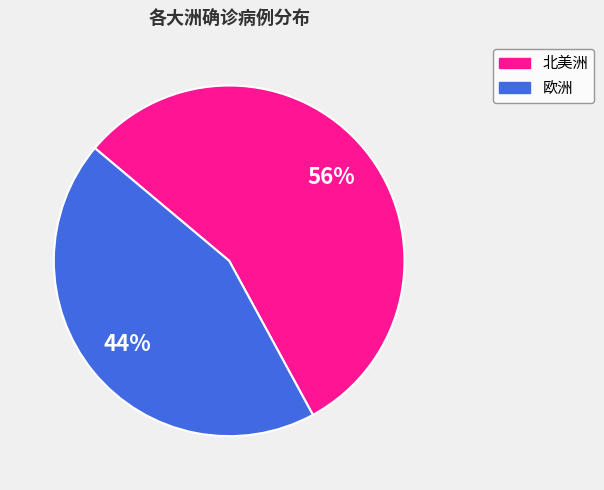

How many slices are in this pie chart?

2